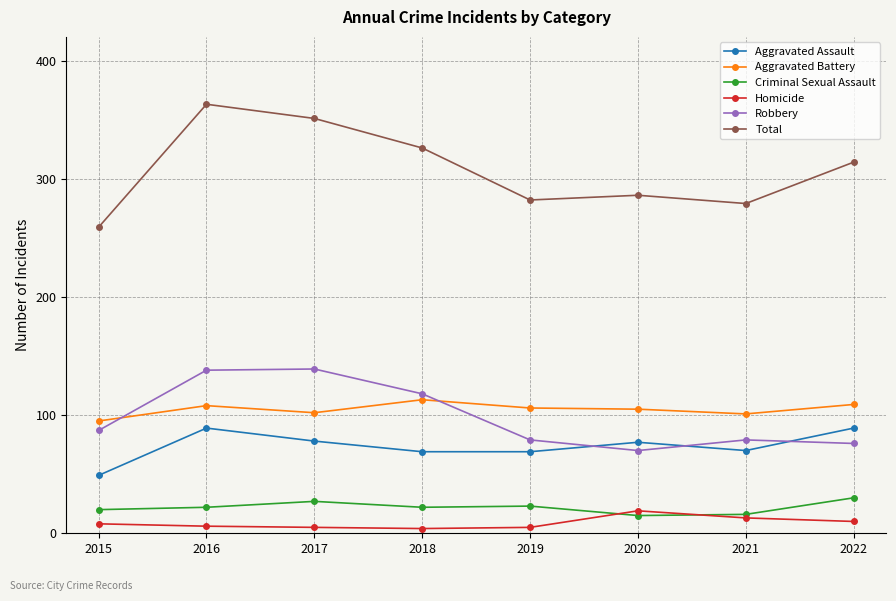

Which series has the largest range (max minus min)?

Total